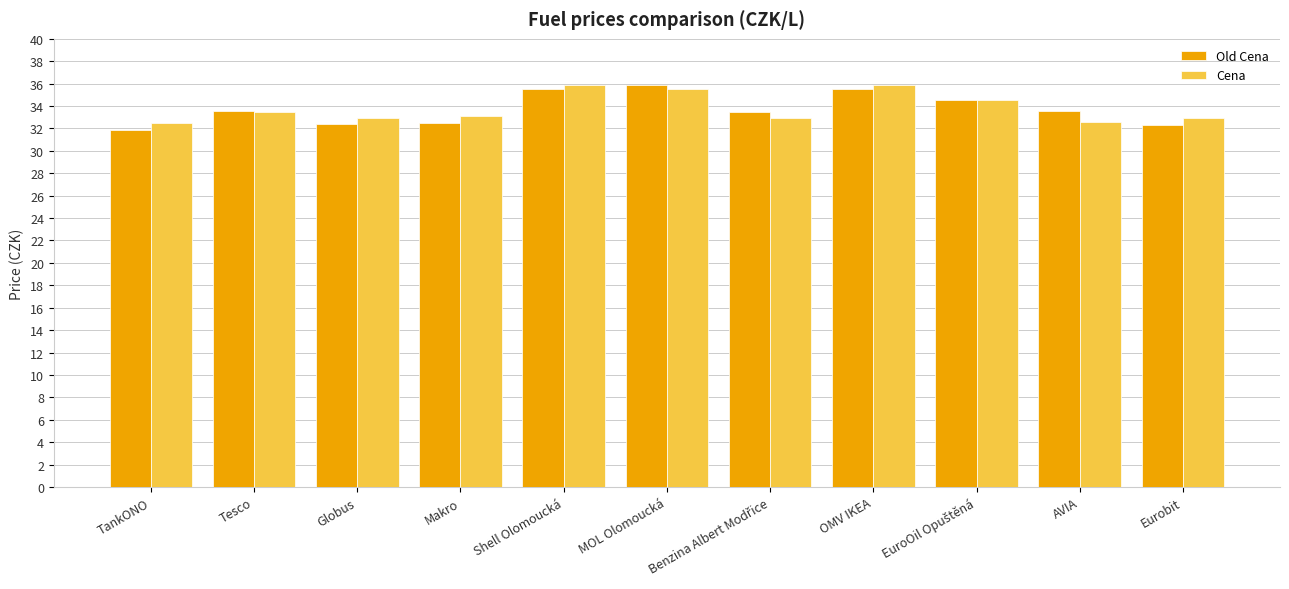

Does the chart contain any negative values?

No